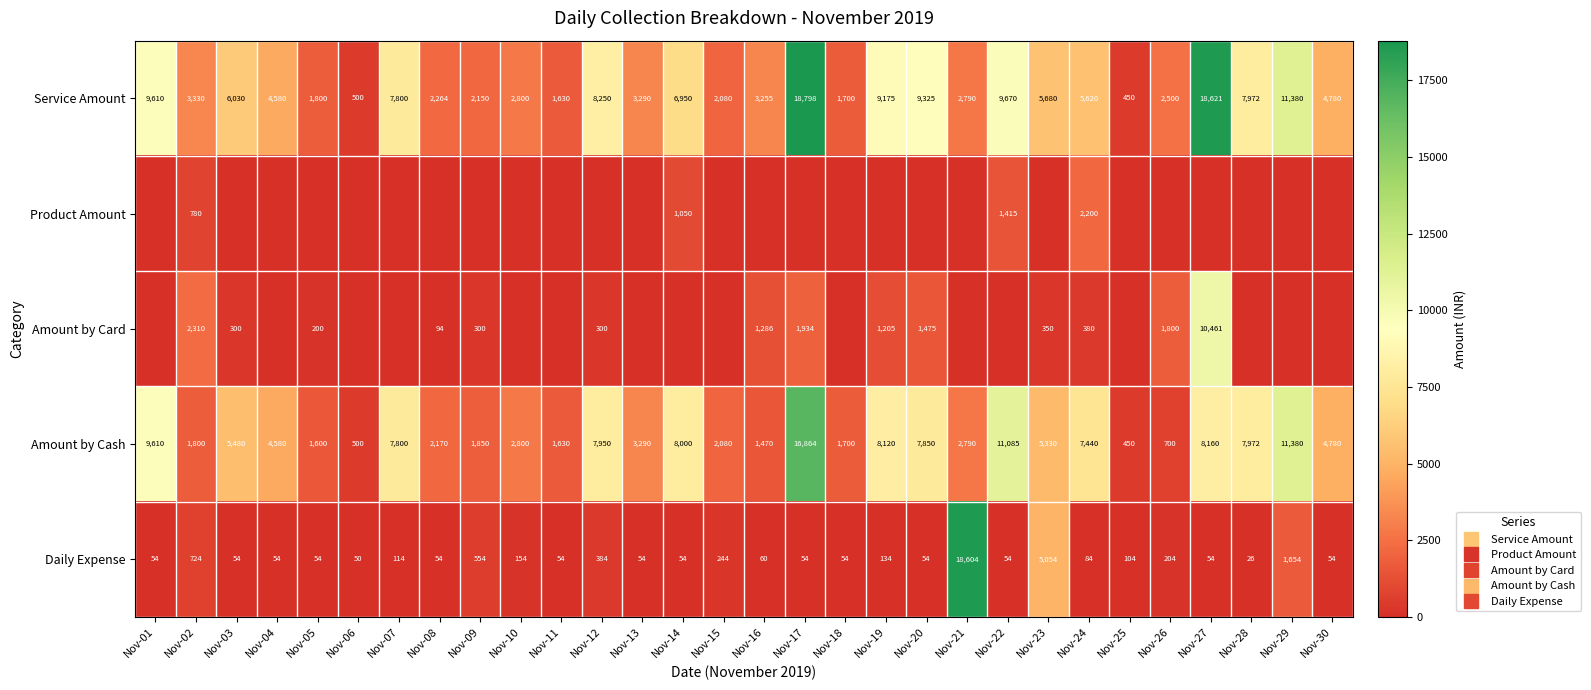

At Nov-09, list the series in order from largest to smallest.

Service Amount, Amount by Cash, Daily Expense, Amount by Card, Product Amount